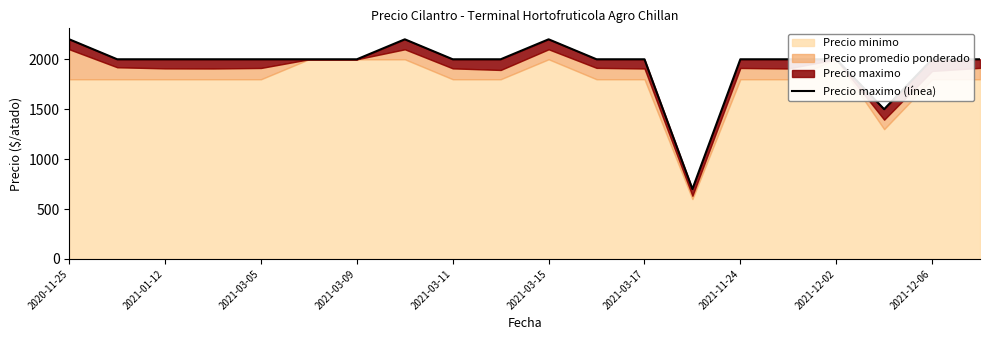

The value at 2021-03-09 is 2000. True or false?

True